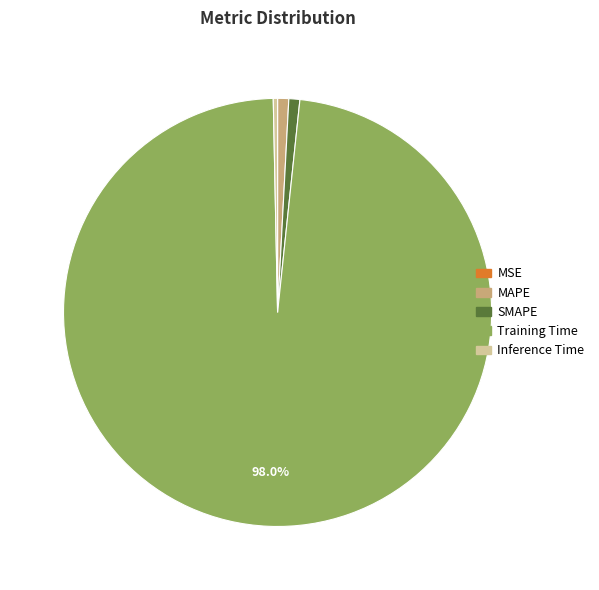

What is the majority slice?

Training Time